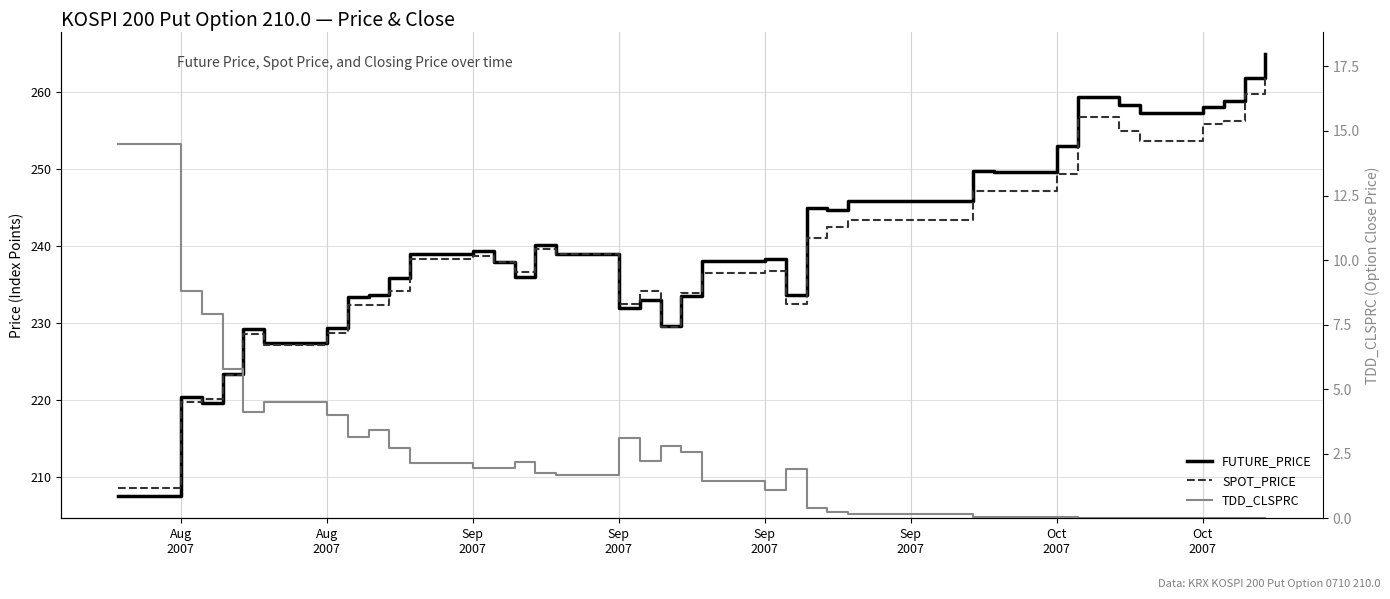

True or false: SPOT_PRICE has a value of 429.8 at 25.

False